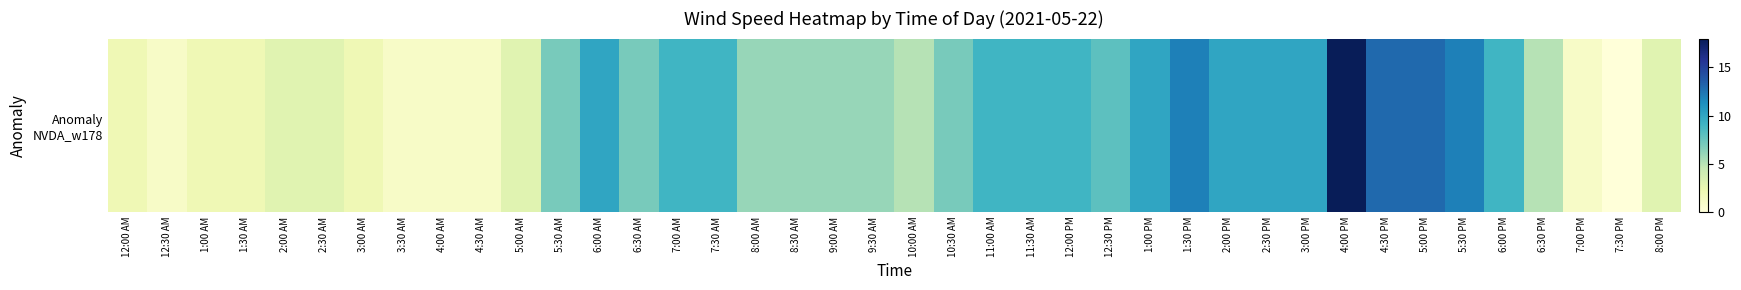

True or false: the data shows 10 at 8:30 AM.

False